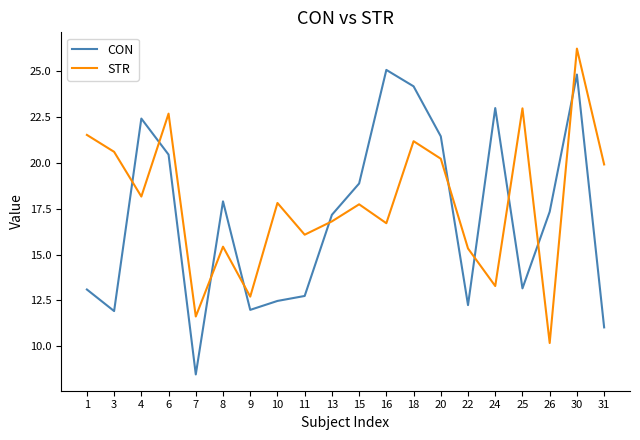

Between which two adjacent categories do STR and CON first intersect?

3 and 4